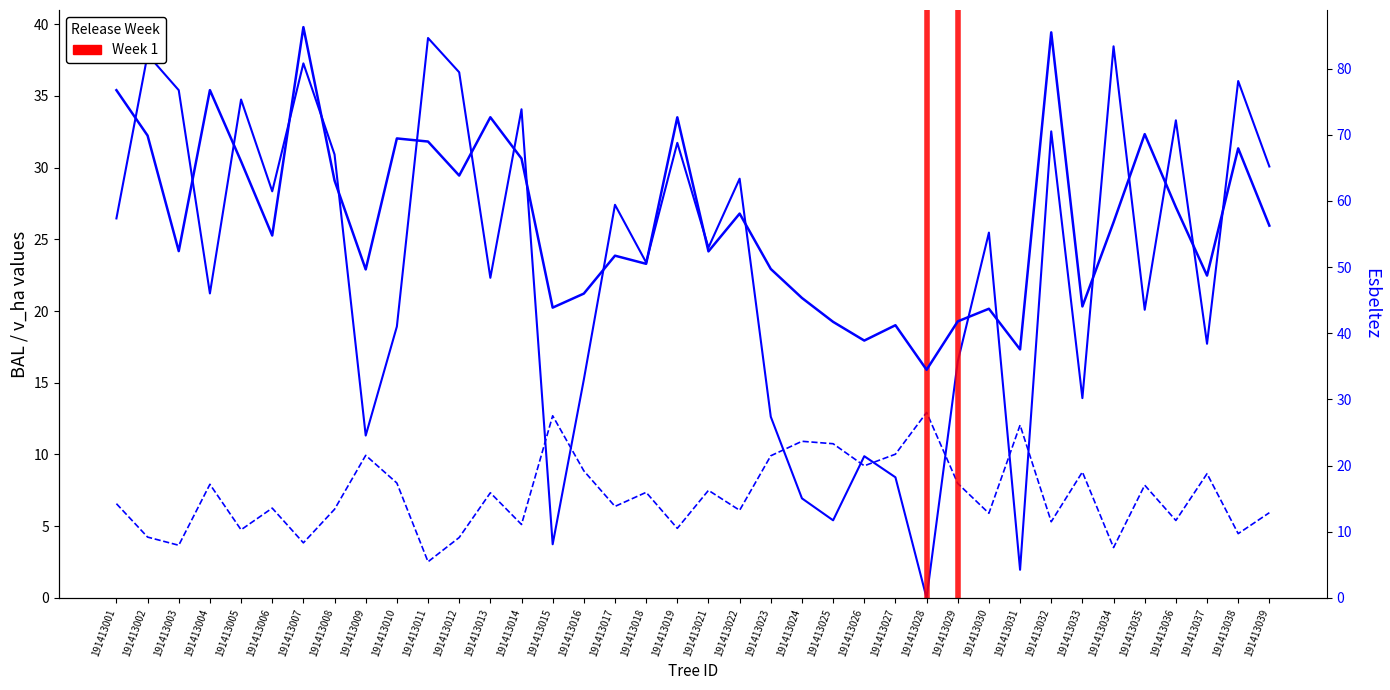

At 191413014, list the series in order from largest to smallest.

esbeltez, bal, v_ha